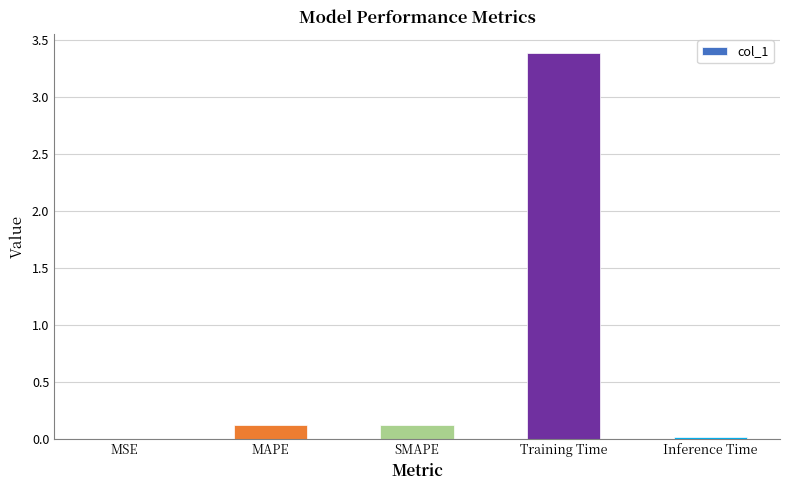

Is it true that the value at Training Time is 3.4?

True